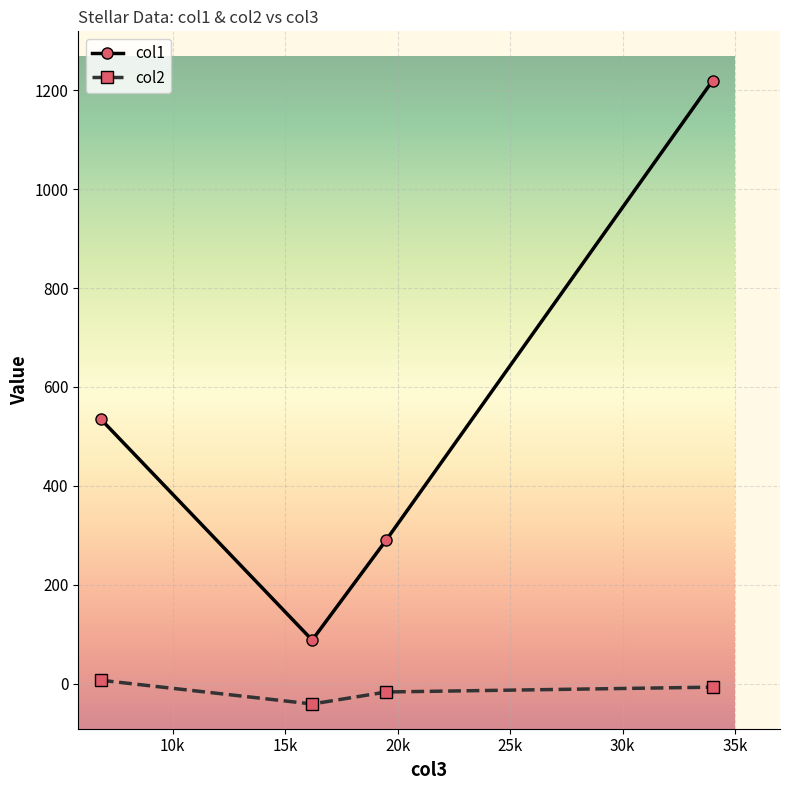

Does the chart have visible grid lines?

Yes